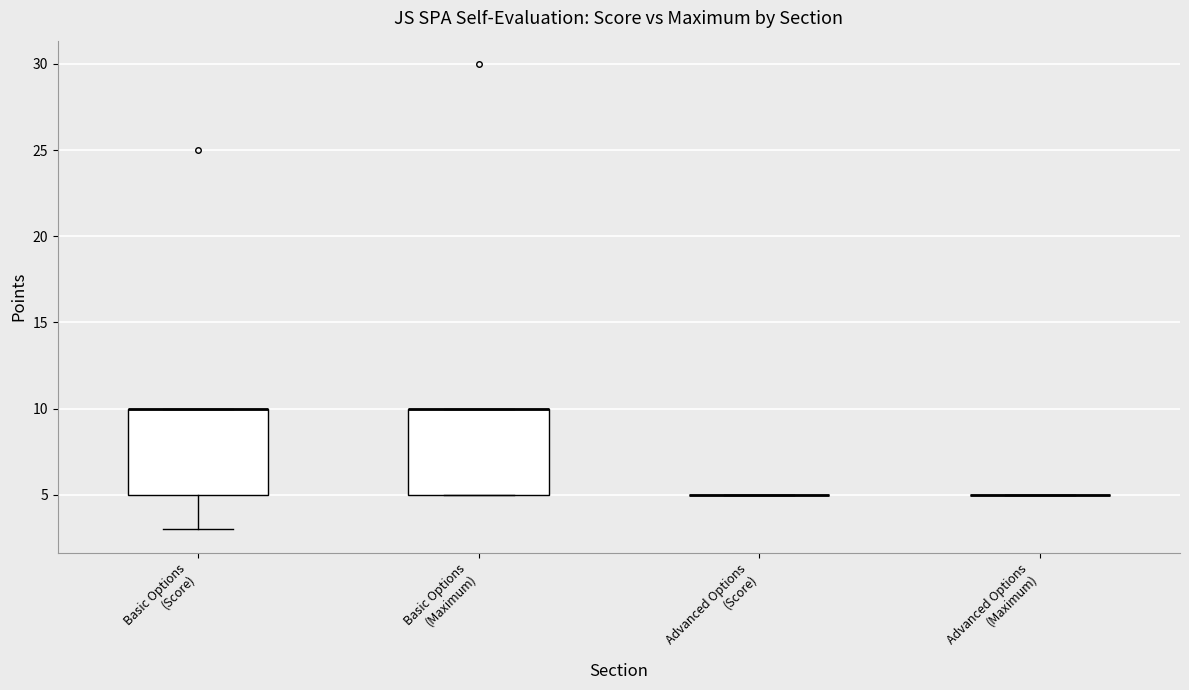

Reading left to right, read every box against the y-axis: the position of its median line, the range the box covers, and the ends of its whiskers. The values are not printed on the chart, so give them approximately, as read against the axis.

Basic Options (Score): median 10 (drawn on the box's upper edge), box 5 to 10, whiskers 3 to 10
Basic Options (Maximum): median 10 (drawn on the box's upper edge), box 5 to 10, whiskers 5 to 10
Advanced Options (Score): box collapsed to a line at 5, whiskers 5 to 5
Advanced Options (Maximum): box collapsed to a line at 5, whiskers 5 to 5